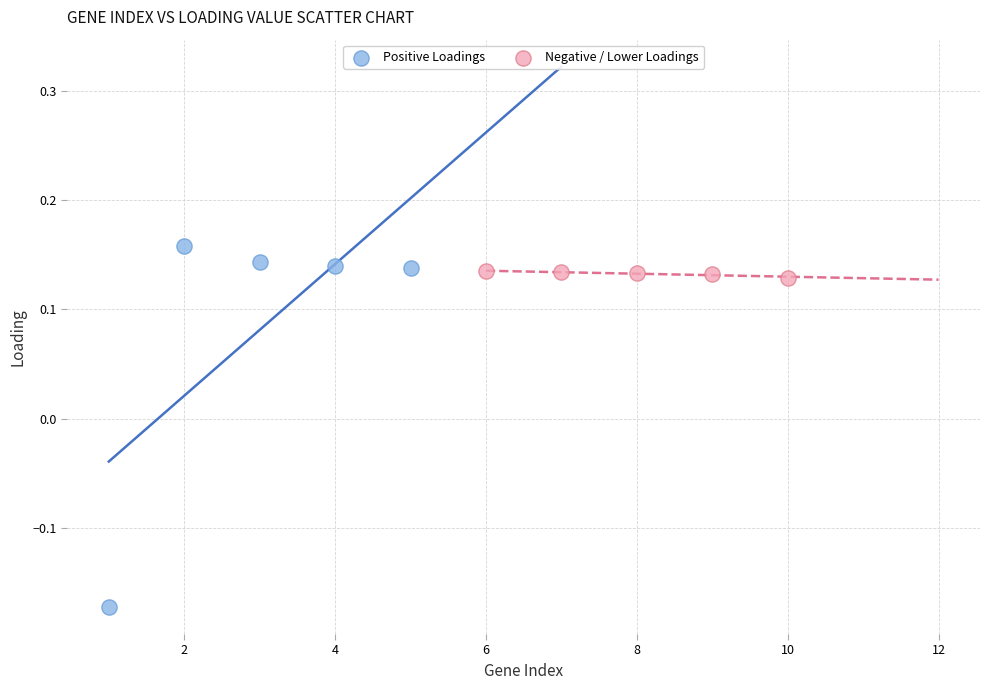

Which series reaches the maximum Y coordinate?

Positive Loadings